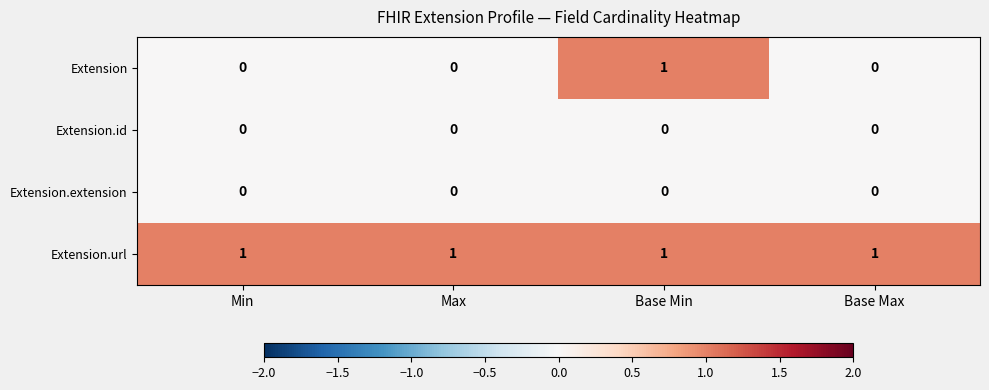

Reading left to right, extract all data points from this chart.

Extension: 0	0	1	0
Extension.id: 0	0	0	0
Extension.extension: 0	0	0	0
Extension.url: 1	1	1	1